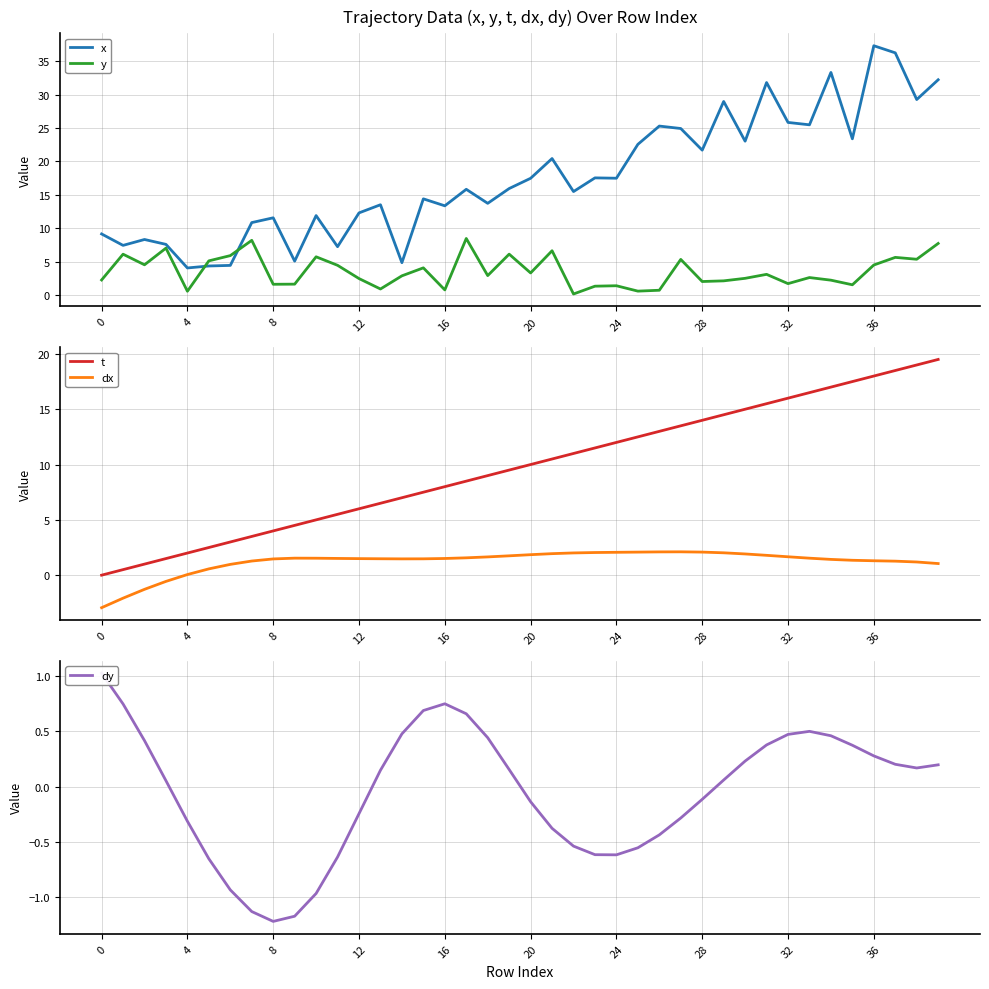

What is the sum of the t values at 29 and 24?

26.5